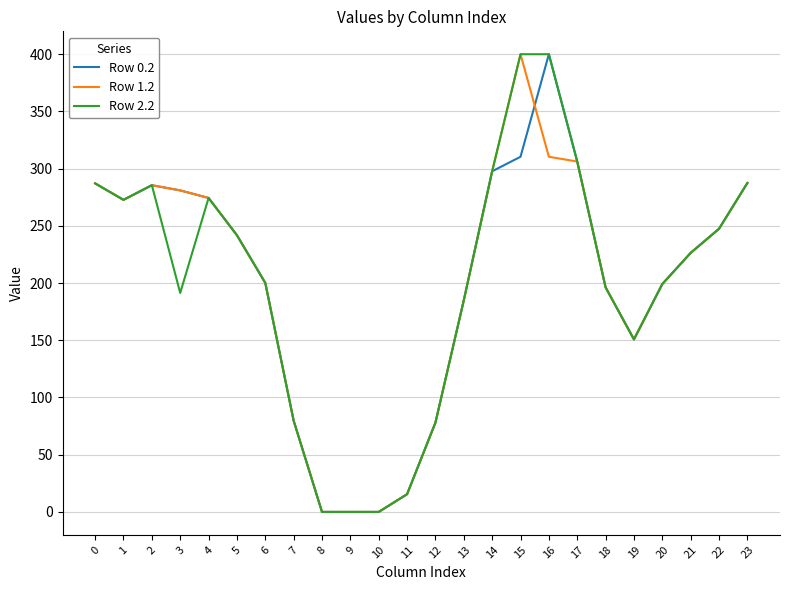

The value of Row 0.2 at 3 is 153.1. True or false?

False